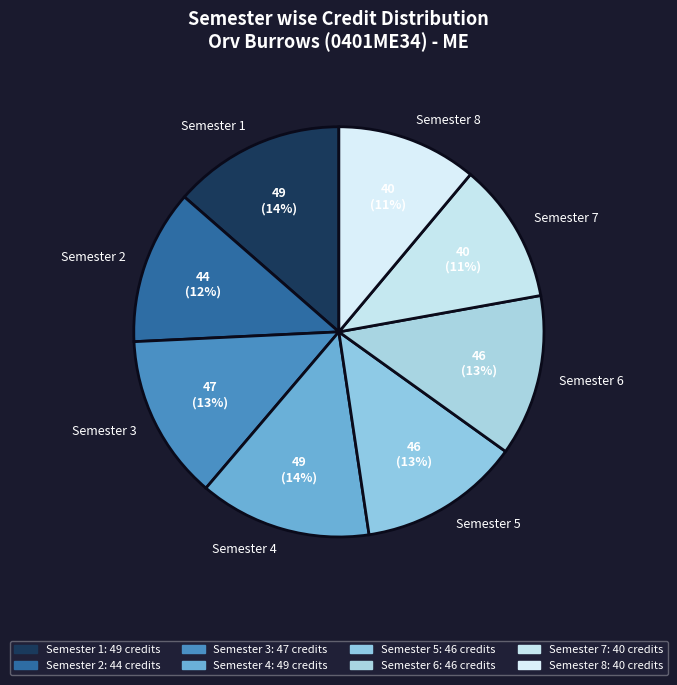

Is Semester 1 the majority of the pie?

No